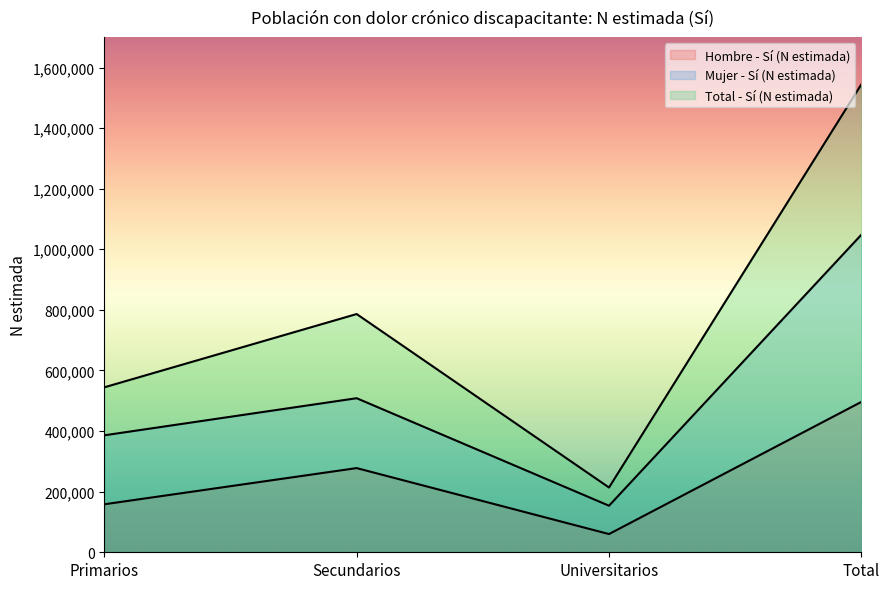

True or false: Mujer - Sí (N estimada) and Total - Sí (N estimada) cross at least once.

False